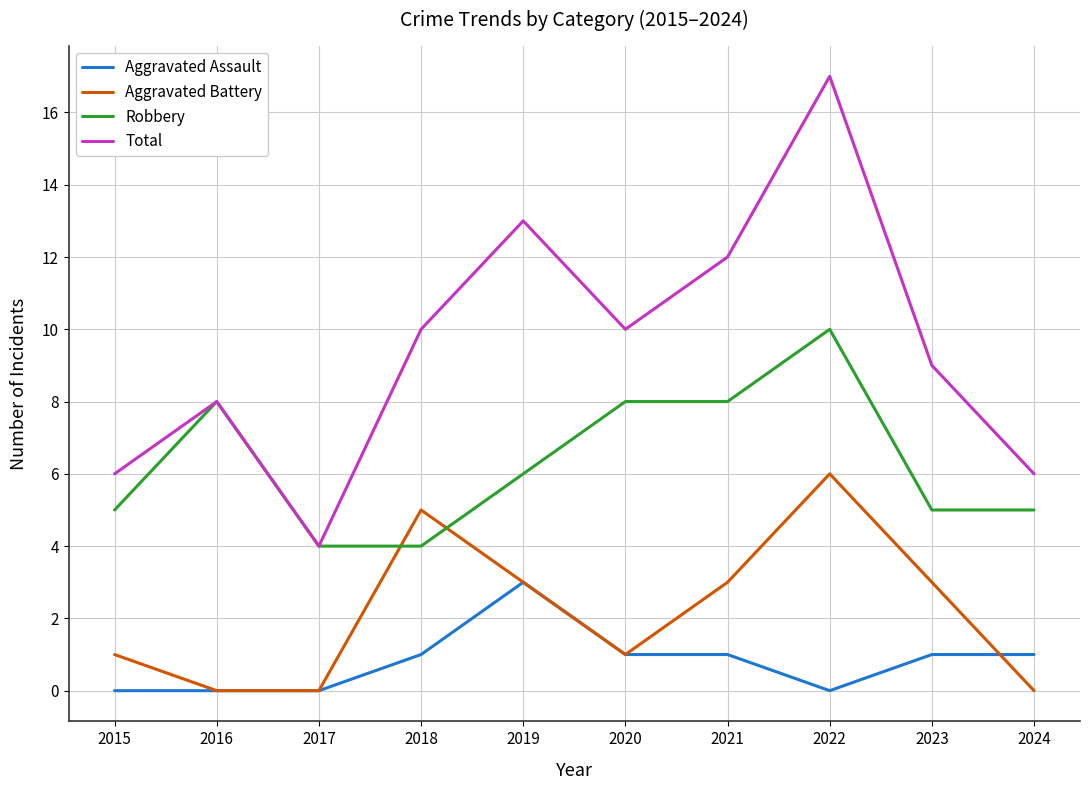

Which series has the largest range (max minus min)?

Total